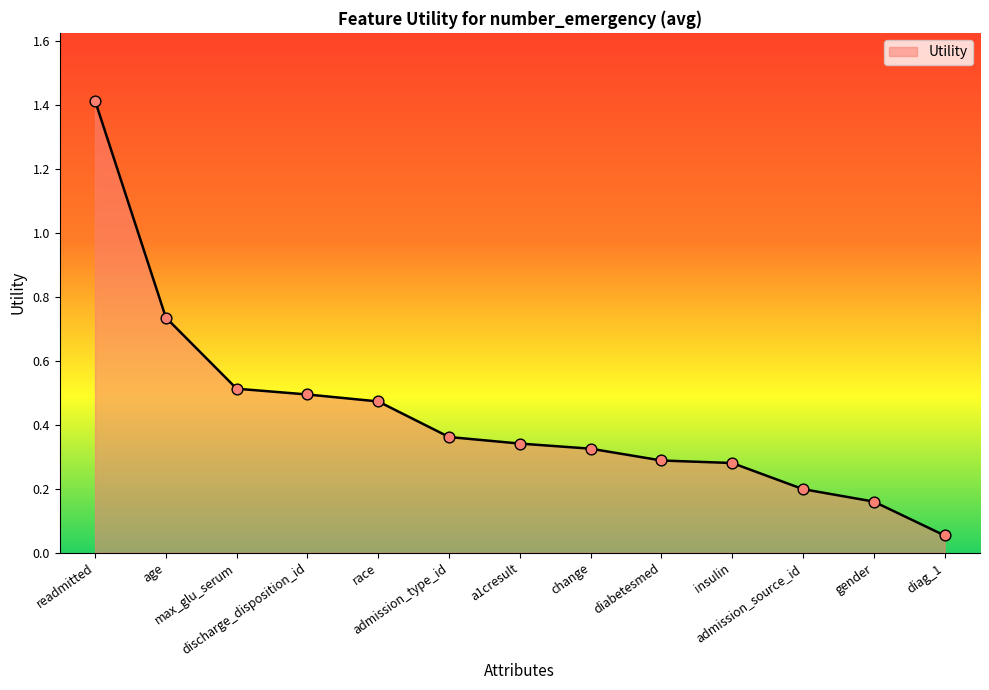

Between readmitted and race, which is larger?

readmitted